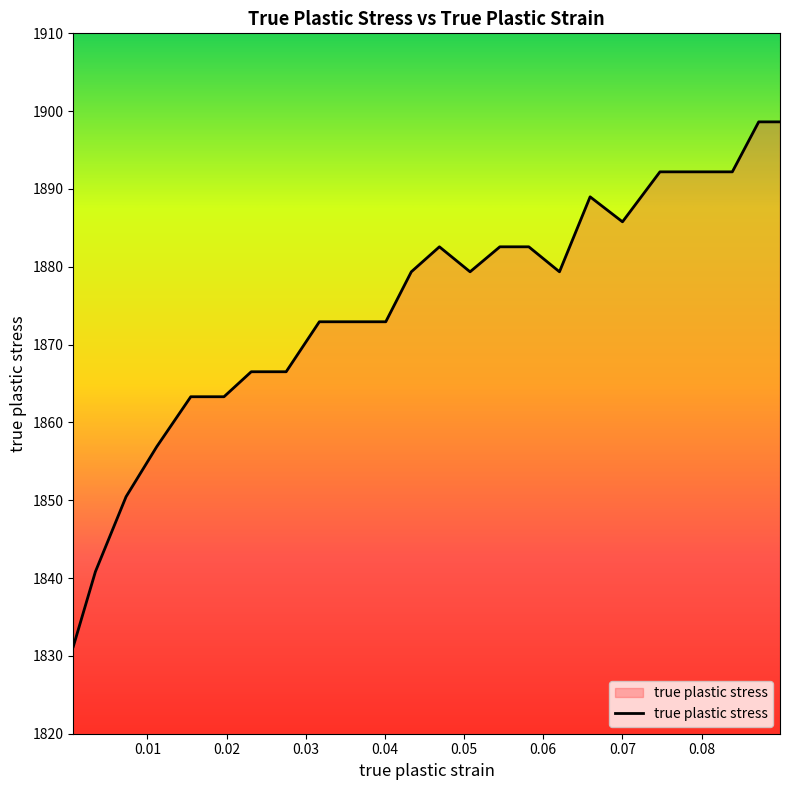

What is the difference between the maximum and minimum values?

67.4